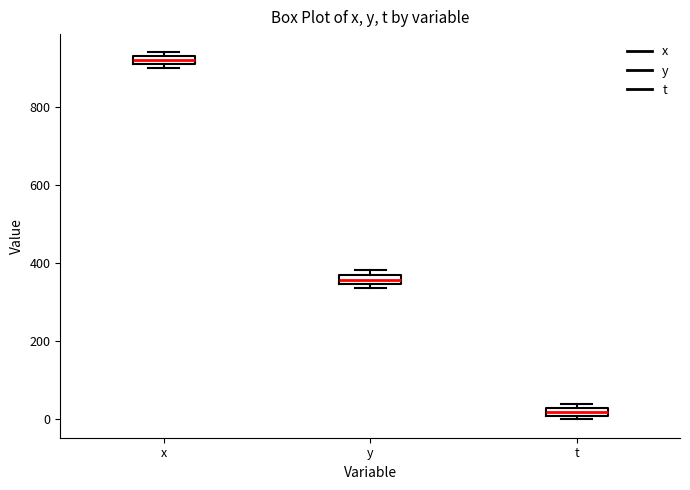

Where is the lower edge of the box for x on the y-axis? The values are not printed on the chart, so give them approximately, as read against the axis.

920